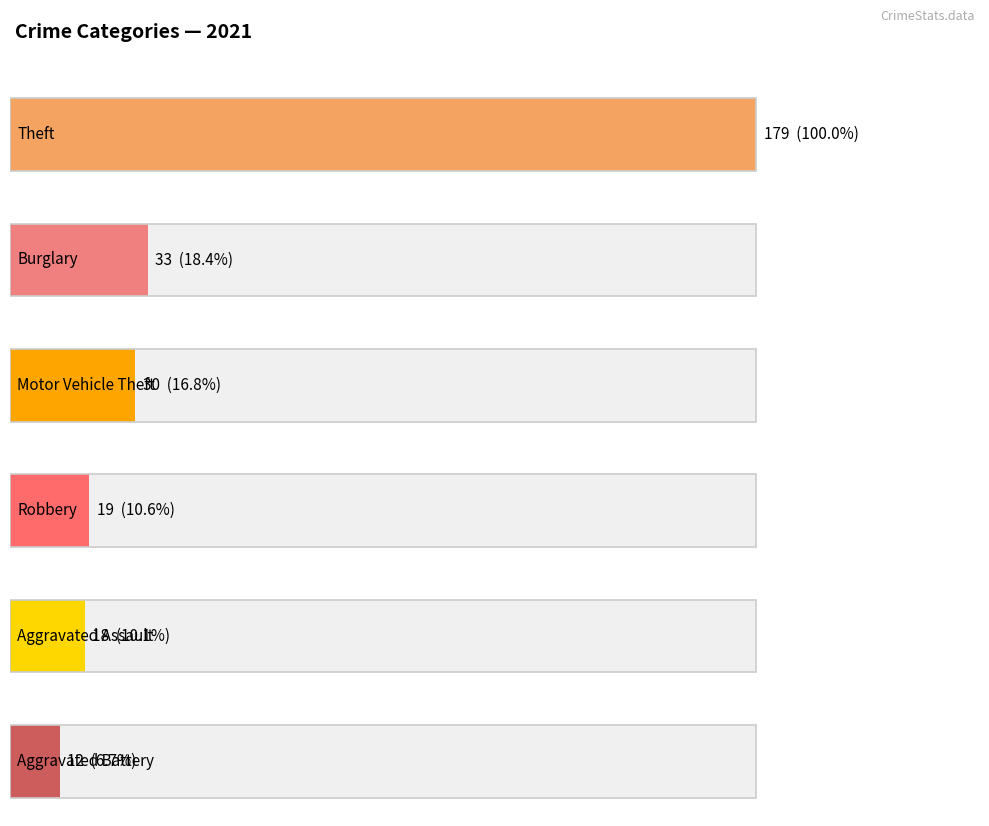

Where is Theft nearest to the value 188?

2021